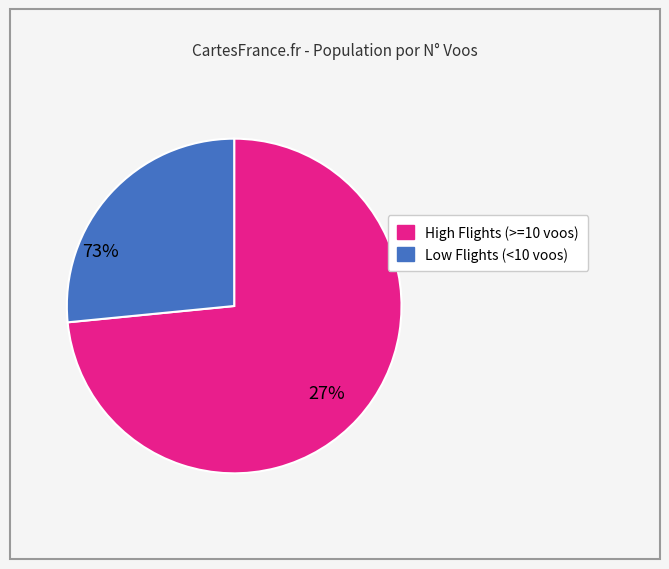

Rank the categories by value from lowest to highest.

Low Flights (<10 voos), High Flights (>=10 voos)